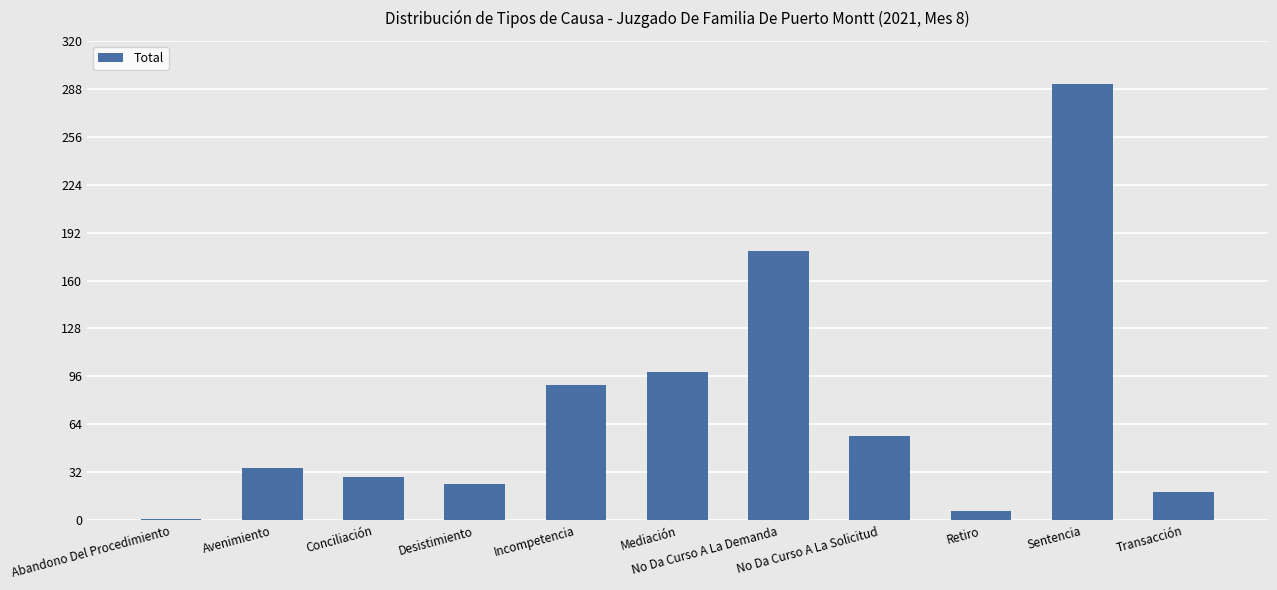

What is the ratio of the value at Conciliación to the value at Retiro?

4.8